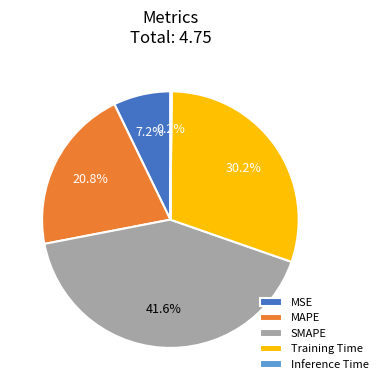

Which slice is the largest?

SMAPE